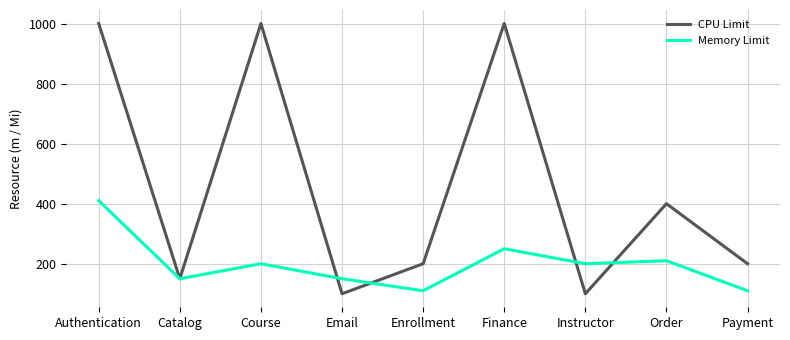

What value does the Memory Limit series have at Enrollment, to the nearest 50?

100